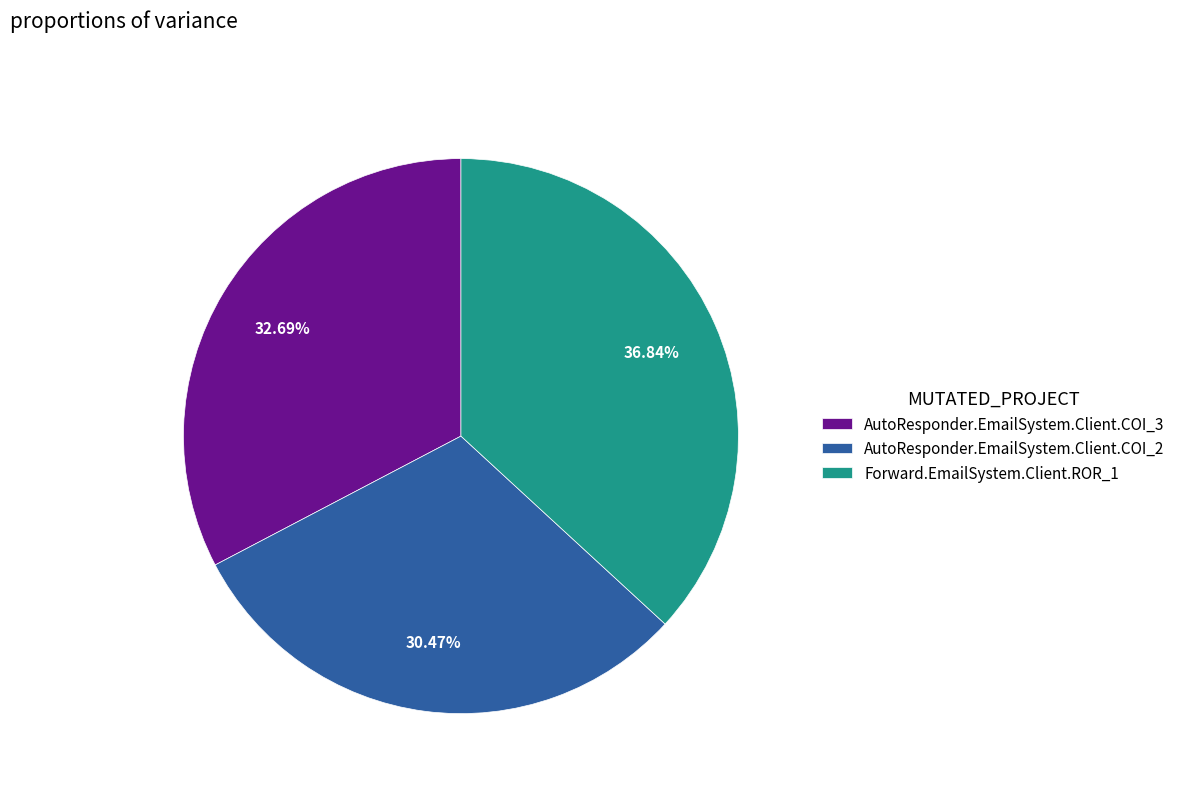

Is there a majority slice in this chart?

No